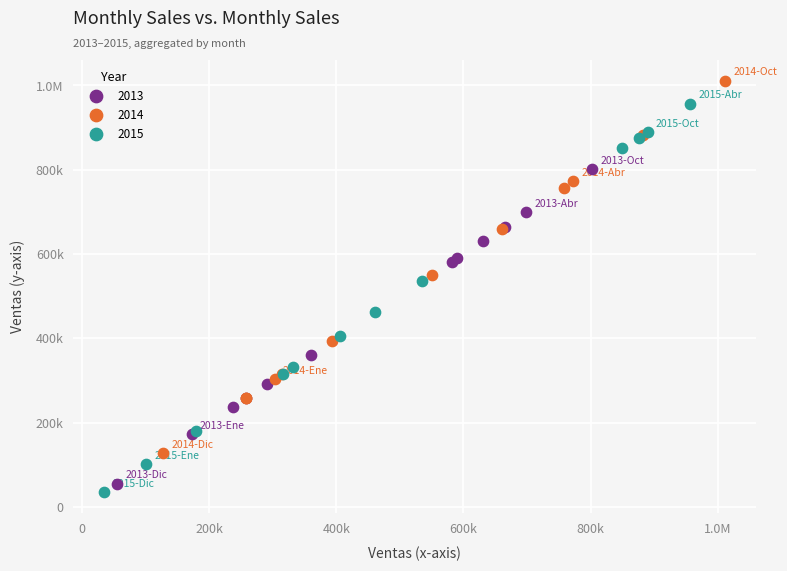

What are all the series names shown in the legend?

2013, 2014, 2015